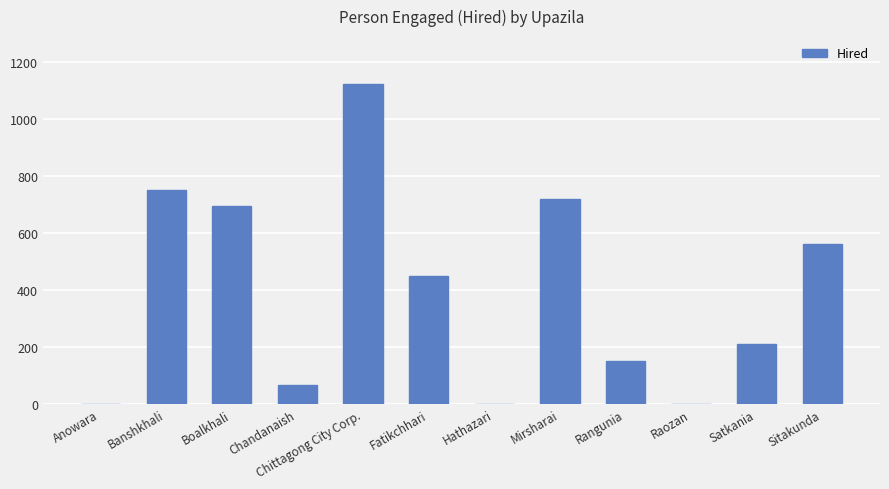

Approximately how many times larger is the value at Satkania compared to Mirsharai?

0.3